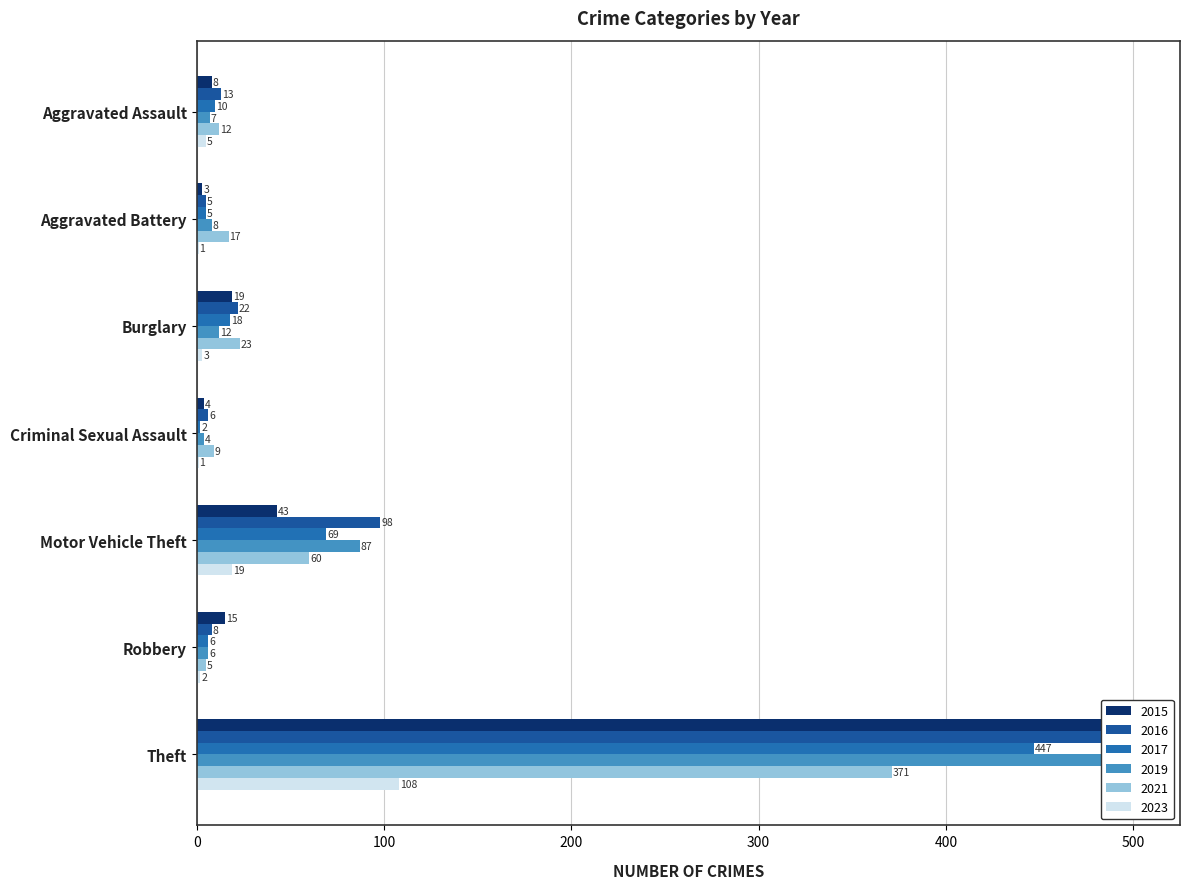

How many data points does each series have?

7